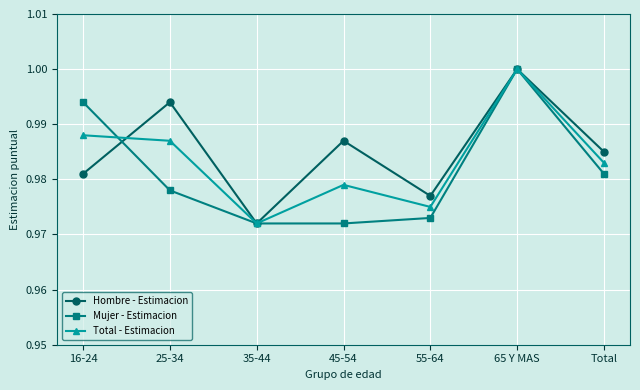

Which series has the largest total across all categories?

Hombre - Estimacion